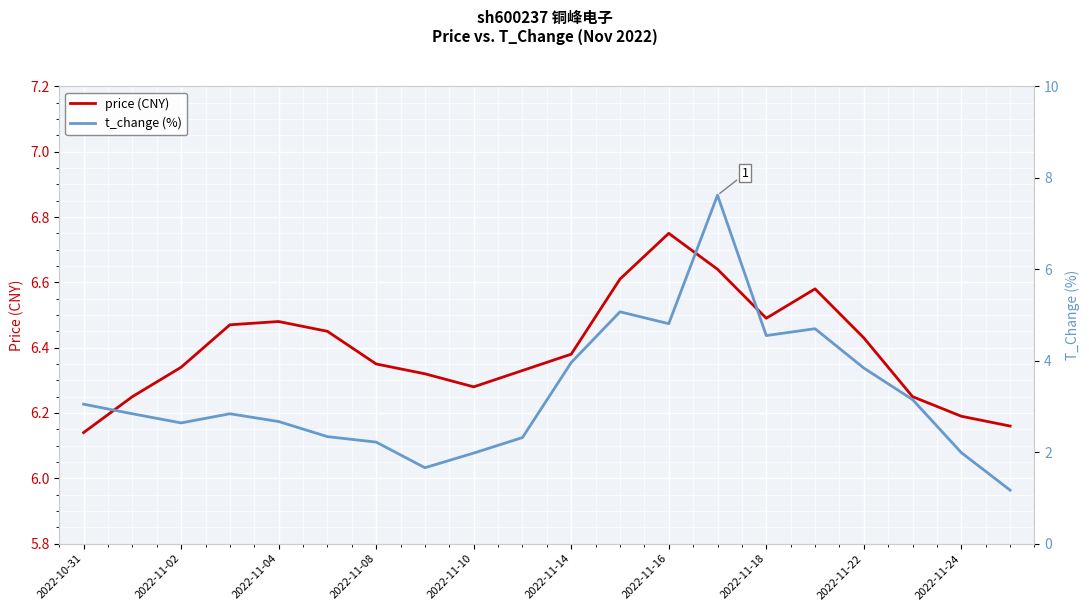

The price (CNY) series shows 9.5 at 2022-11-08. True or false?

False